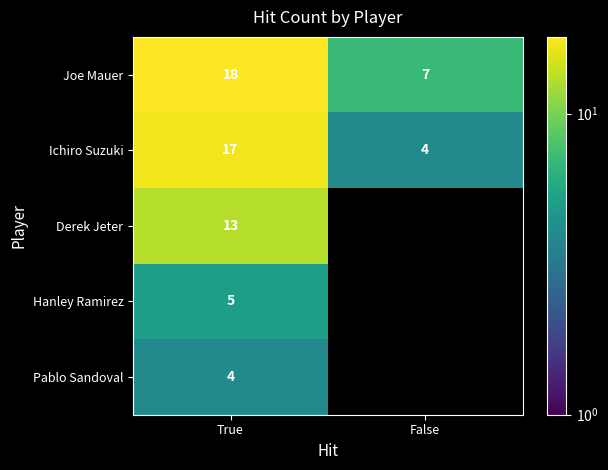

Read the Ichiro Suzuki value at True.

17